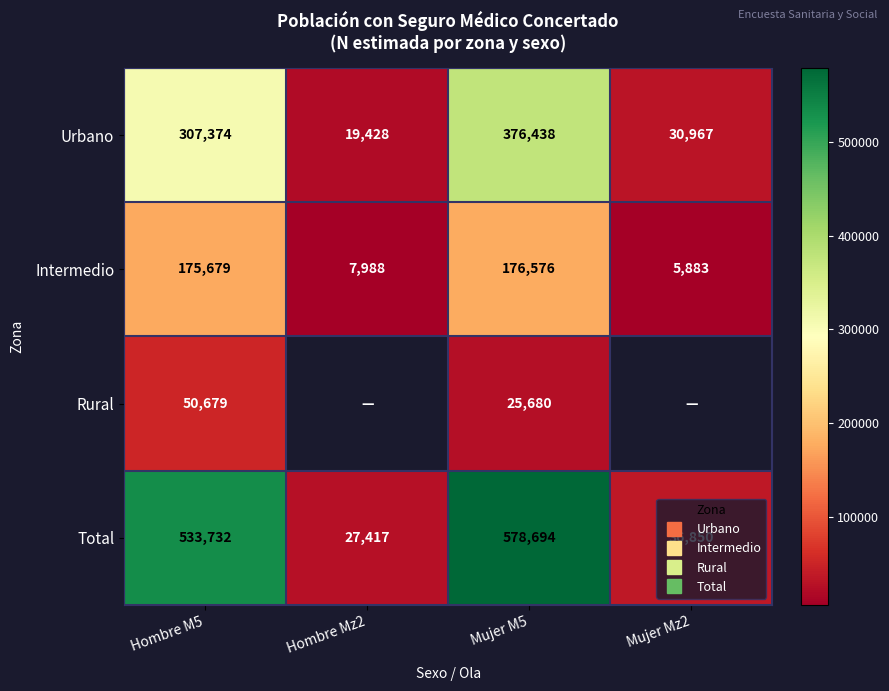

Rank the series by their maximum value, from lowest to highest.

Rural, Intermedio, Urbano, Total